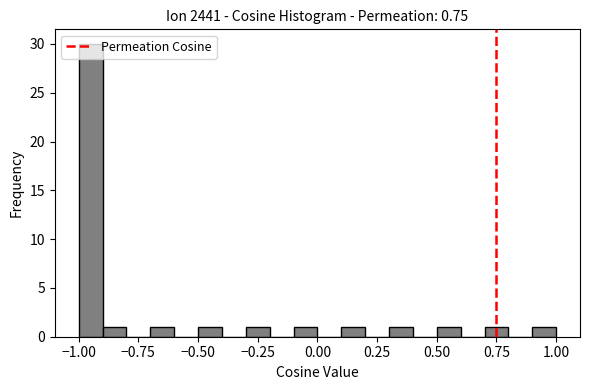

Around what value on the x-axis is the tallest bar? Give the approximate position of its centre, as read against the axis.

-0.95